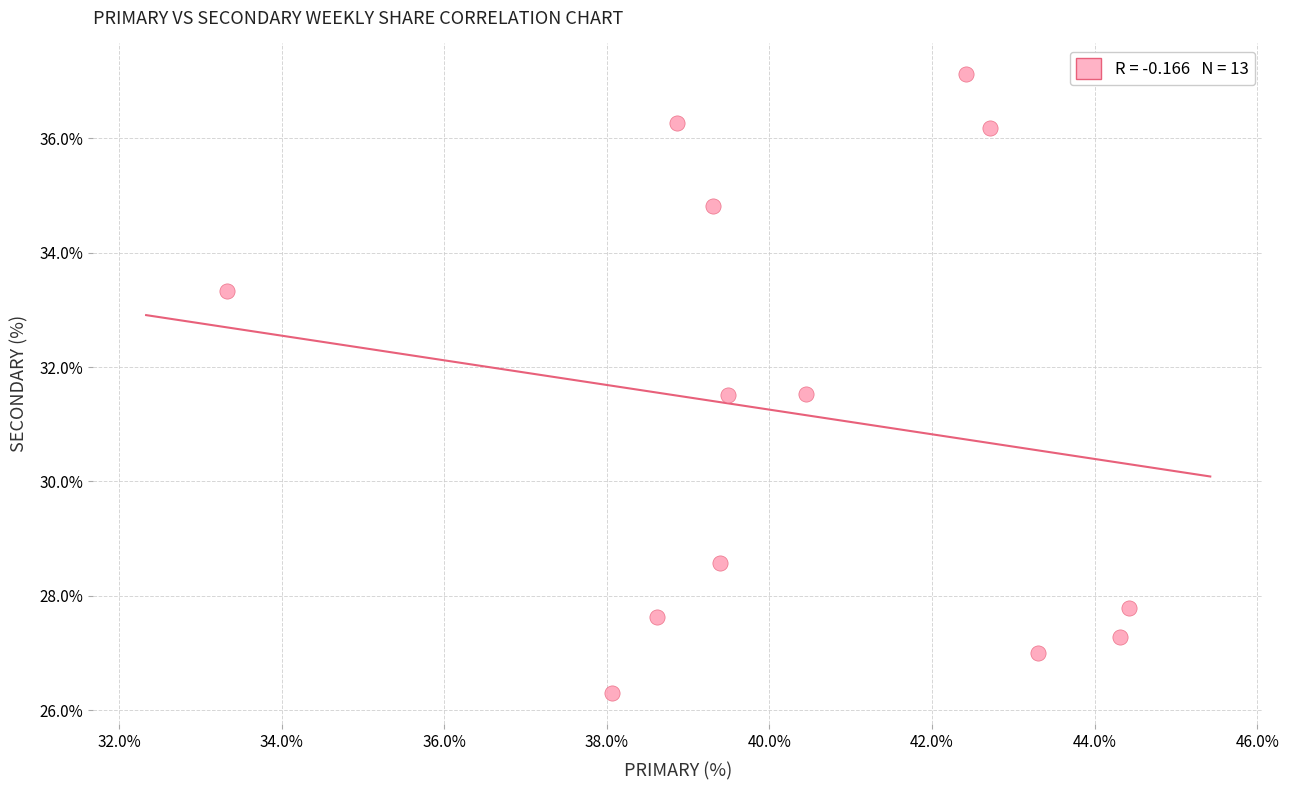

What is the range of Y values (max minus min)?

10.8